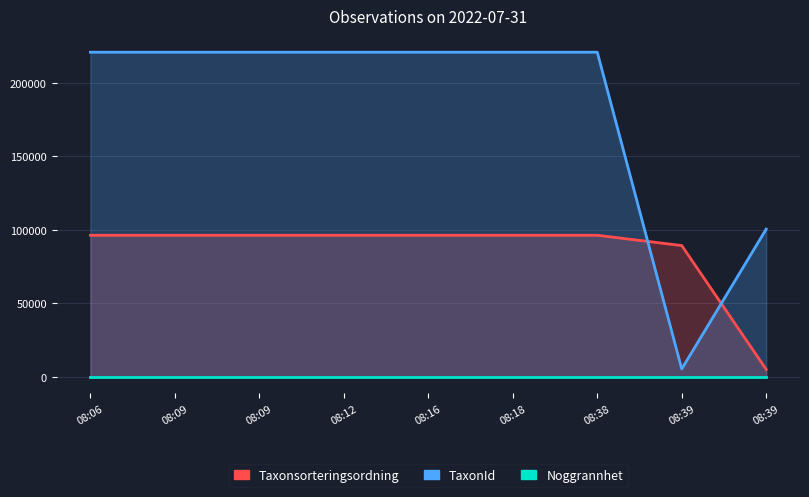

The value of TaxonId at 08:38 is 220787. True or false?

True